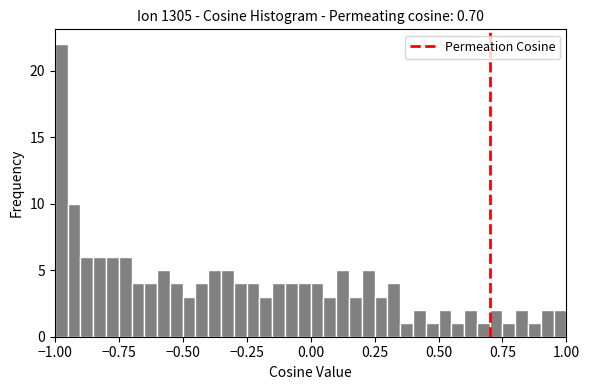

Around what value on the x-axis is the tallest bar? Give the approximate position of its centre, as read against the axis.

-0.95